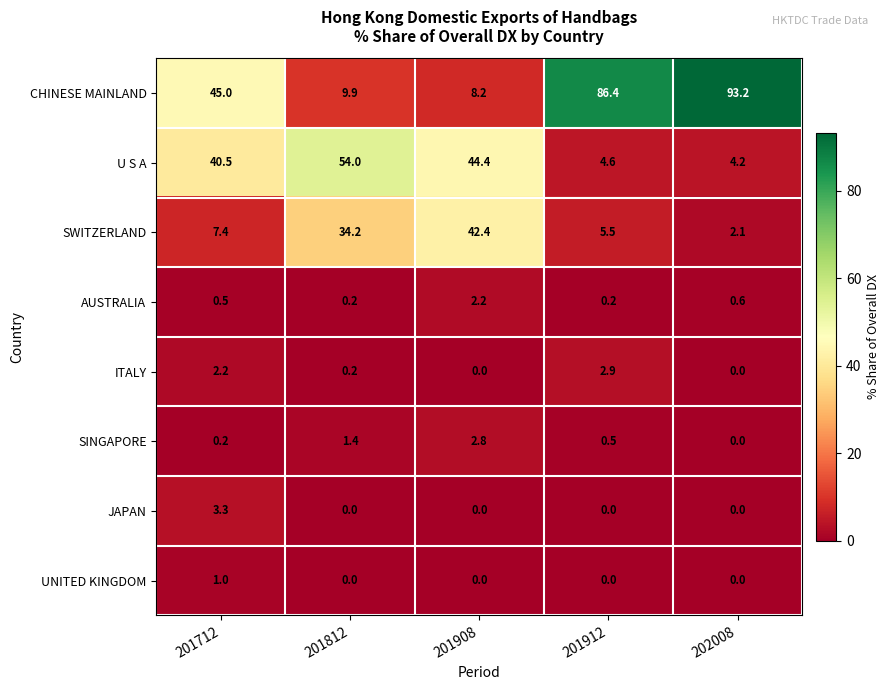

The value of ITALY at 201712 is 2.2. True or false?

True